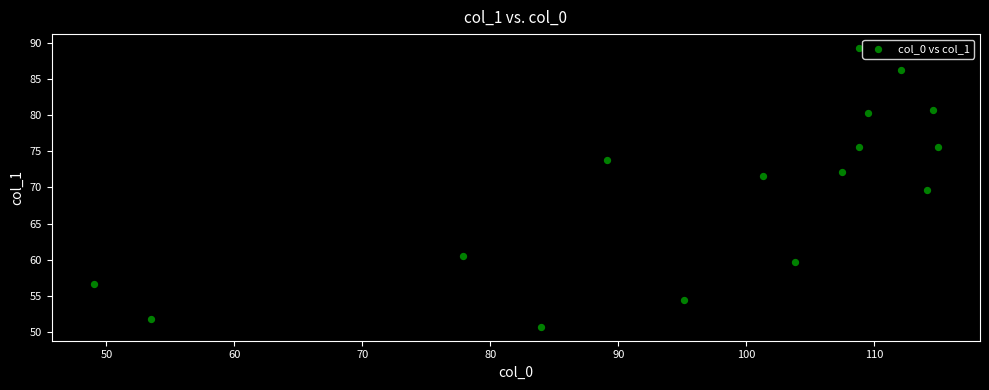

What is the range of Y values (max minus min)?

38.7